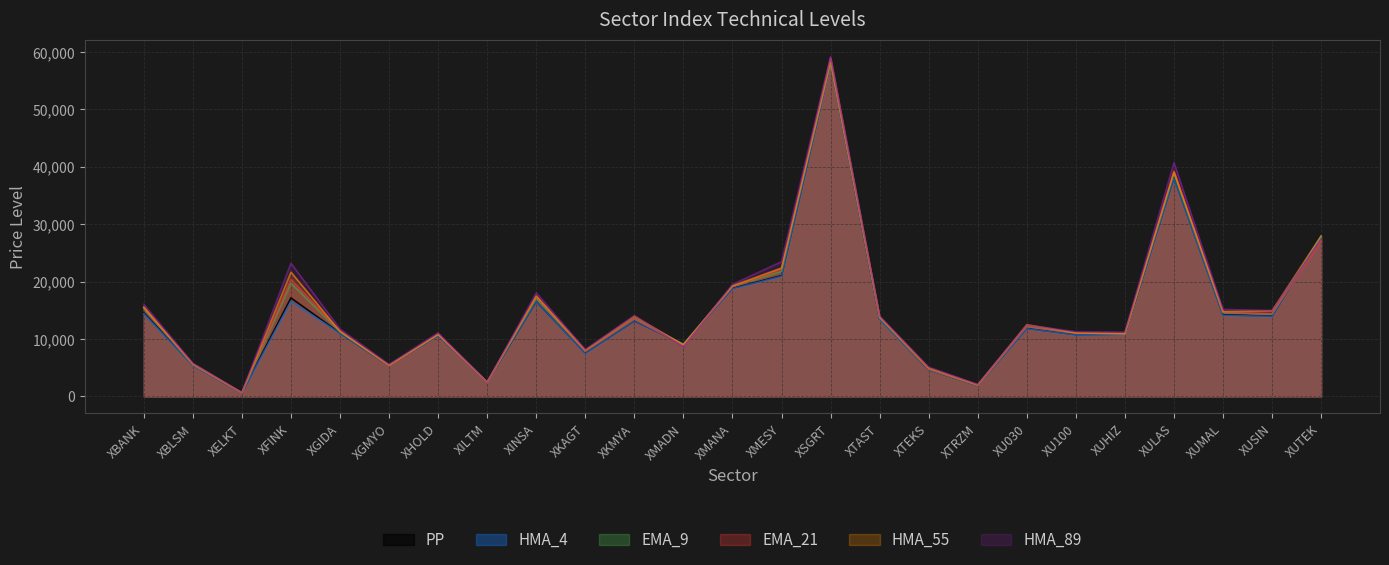

At which category is the sum across all series the highest?

XSGRT